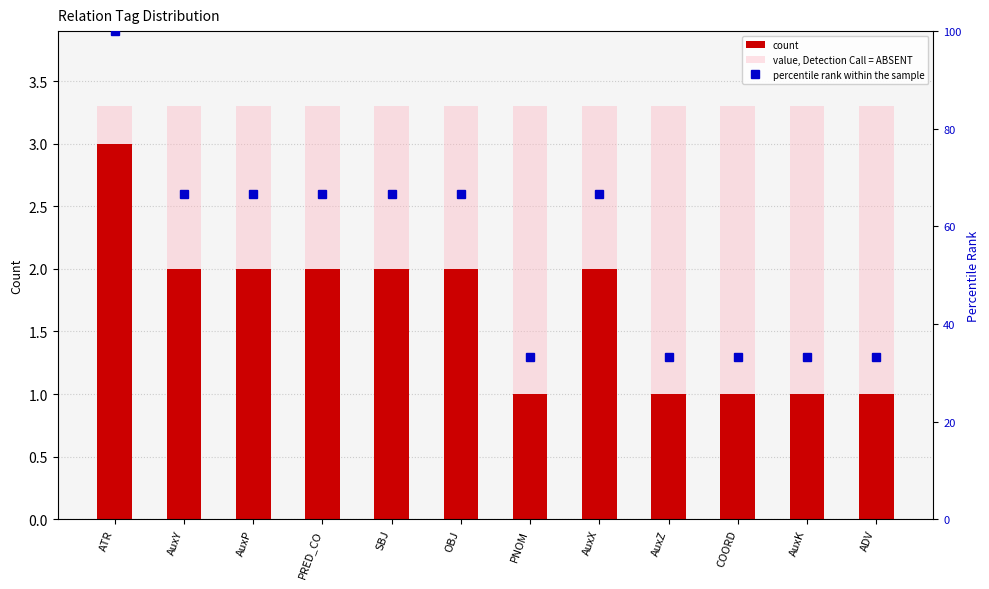

True or false: percentile rank within the sample has a value of 58.6 at ADV.

False